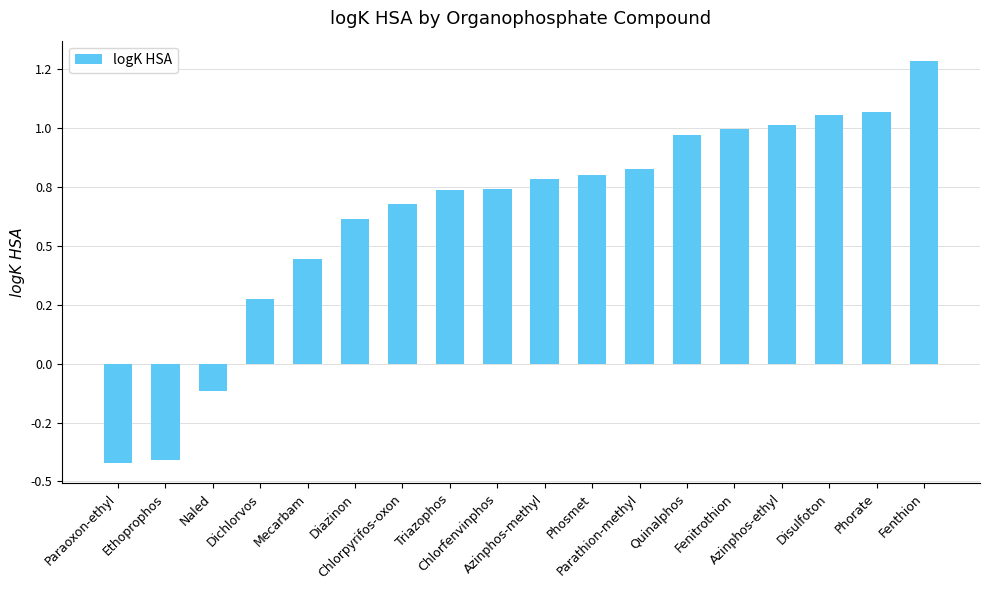

Are the bars horizontal?

No